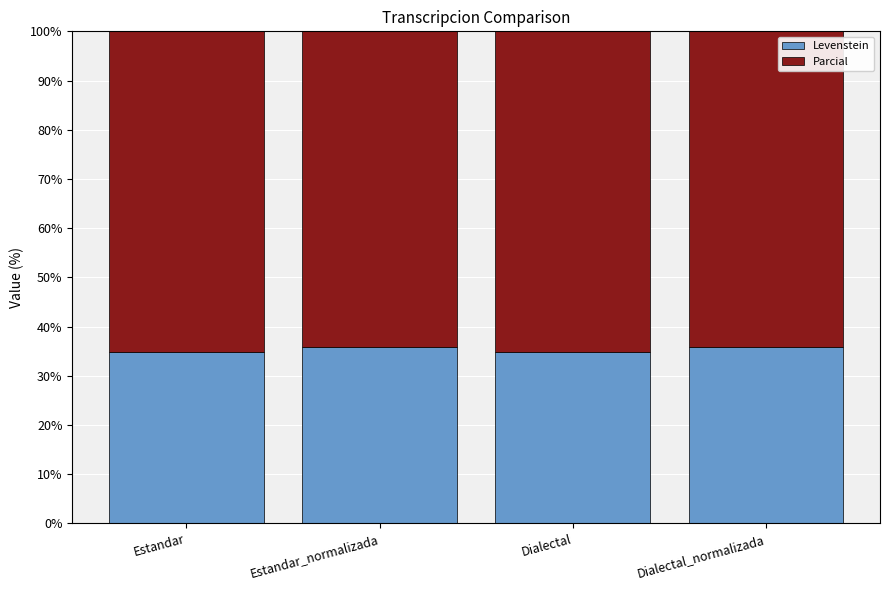

What is the total value across all series at Estandar_normalizada?

100.0